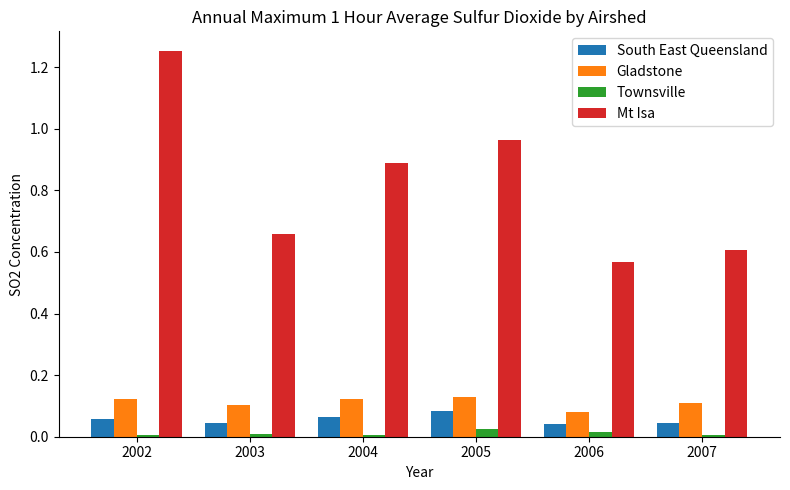

The Mt Isa series shows 0.6 at 2002. True or false?

False